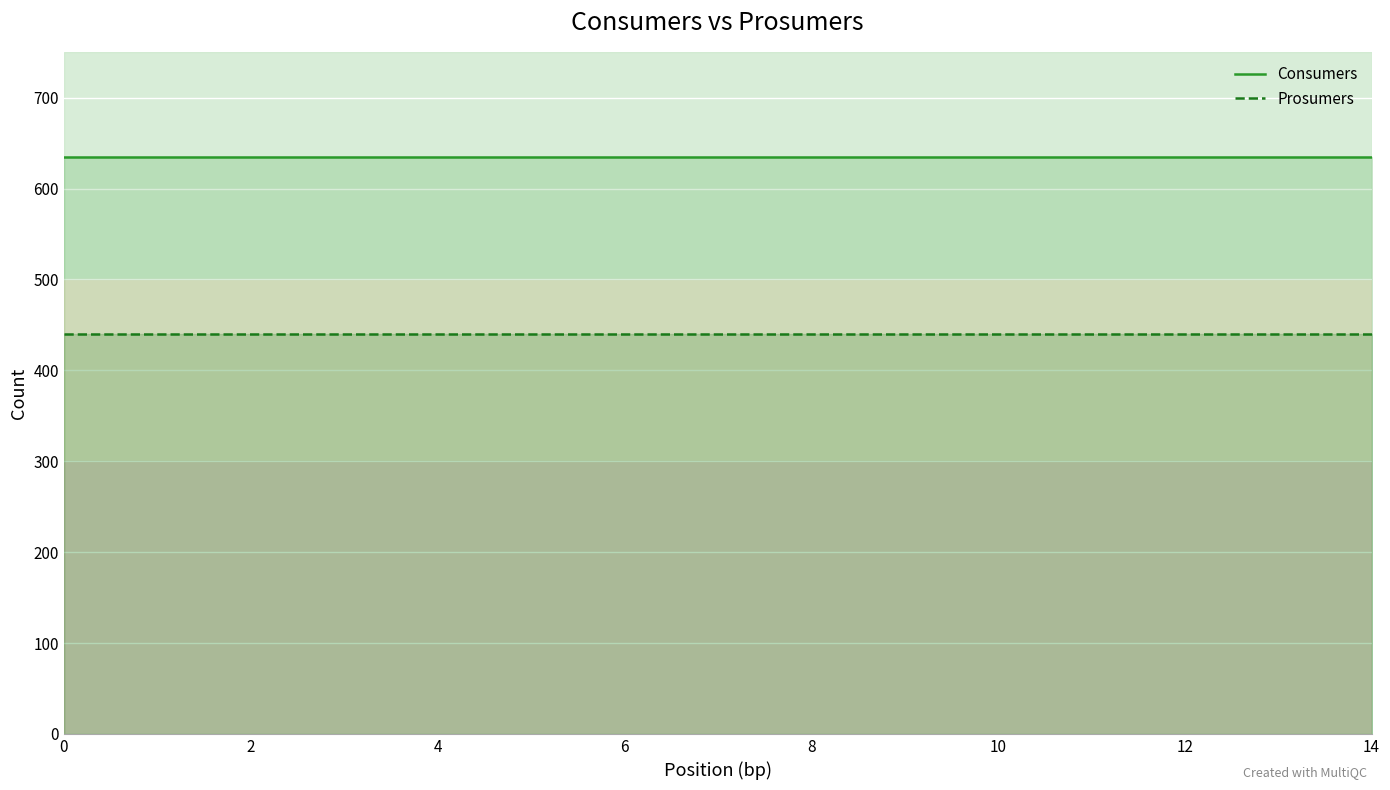

Reading right to left, list all the values displayed in this chart.

Consumers: 635	635	635	635	635	635	635	635	635	635	635	635	635	635	635
Prosumers: 440	440	440	440	440	440	440	440	440	440	440	440	440	440	440